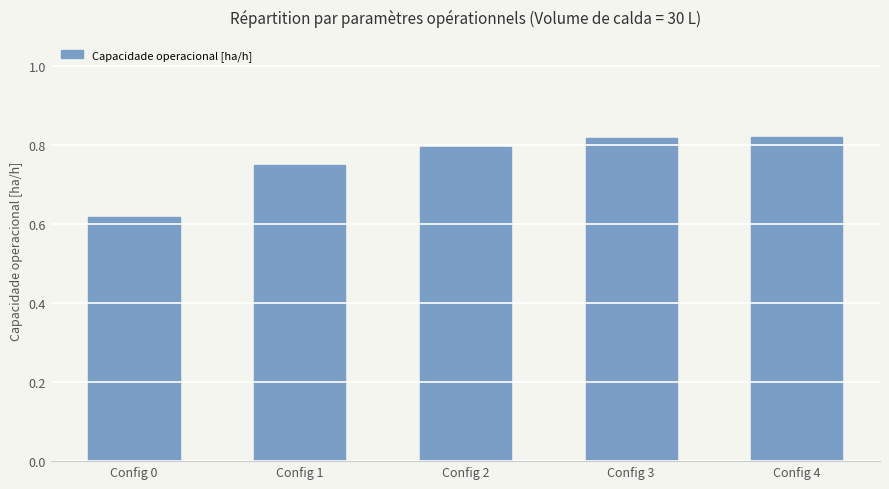

What is the change in value from Config 1 to Config 3?

+0.1